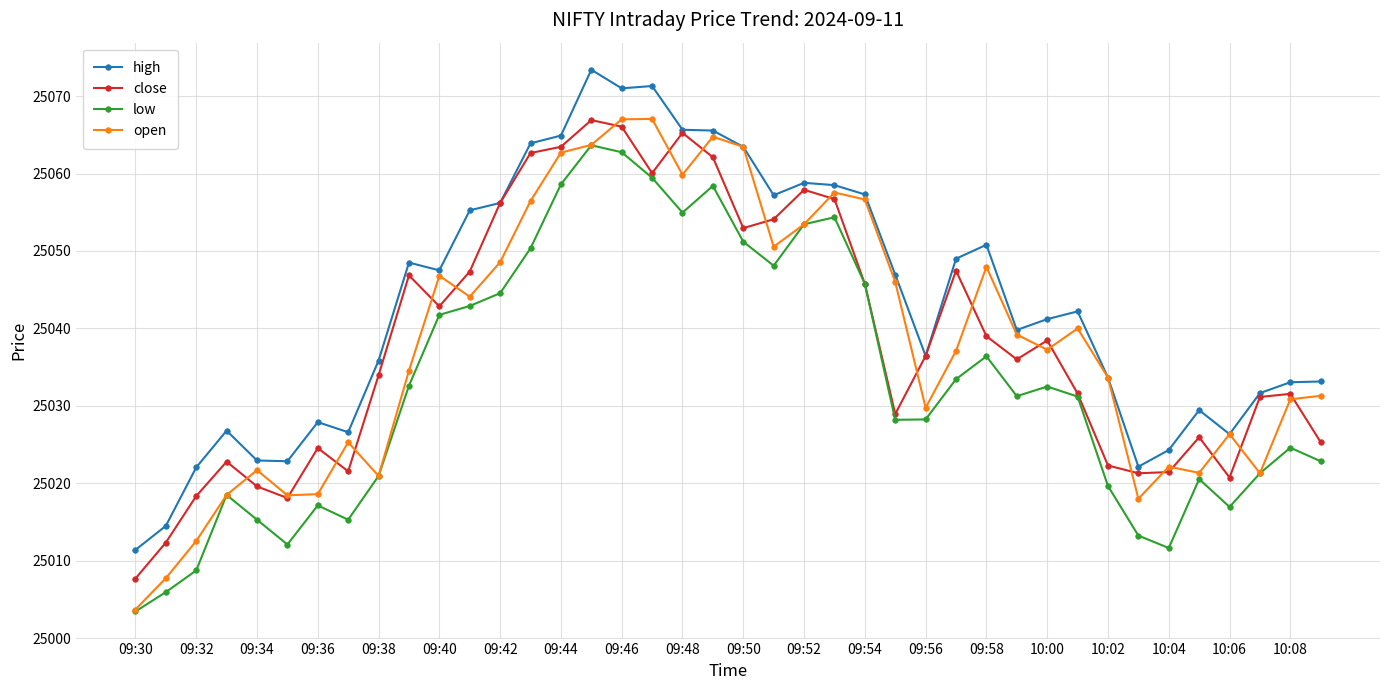

How many data points does each series have?

40